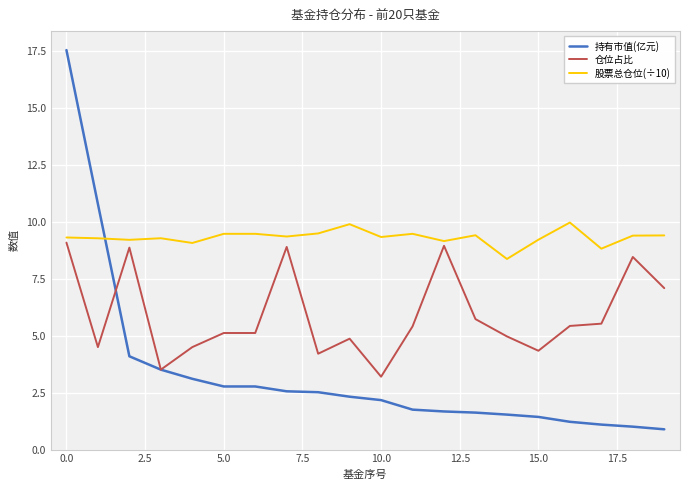

What is the maximum value shown in the chart?

17.5